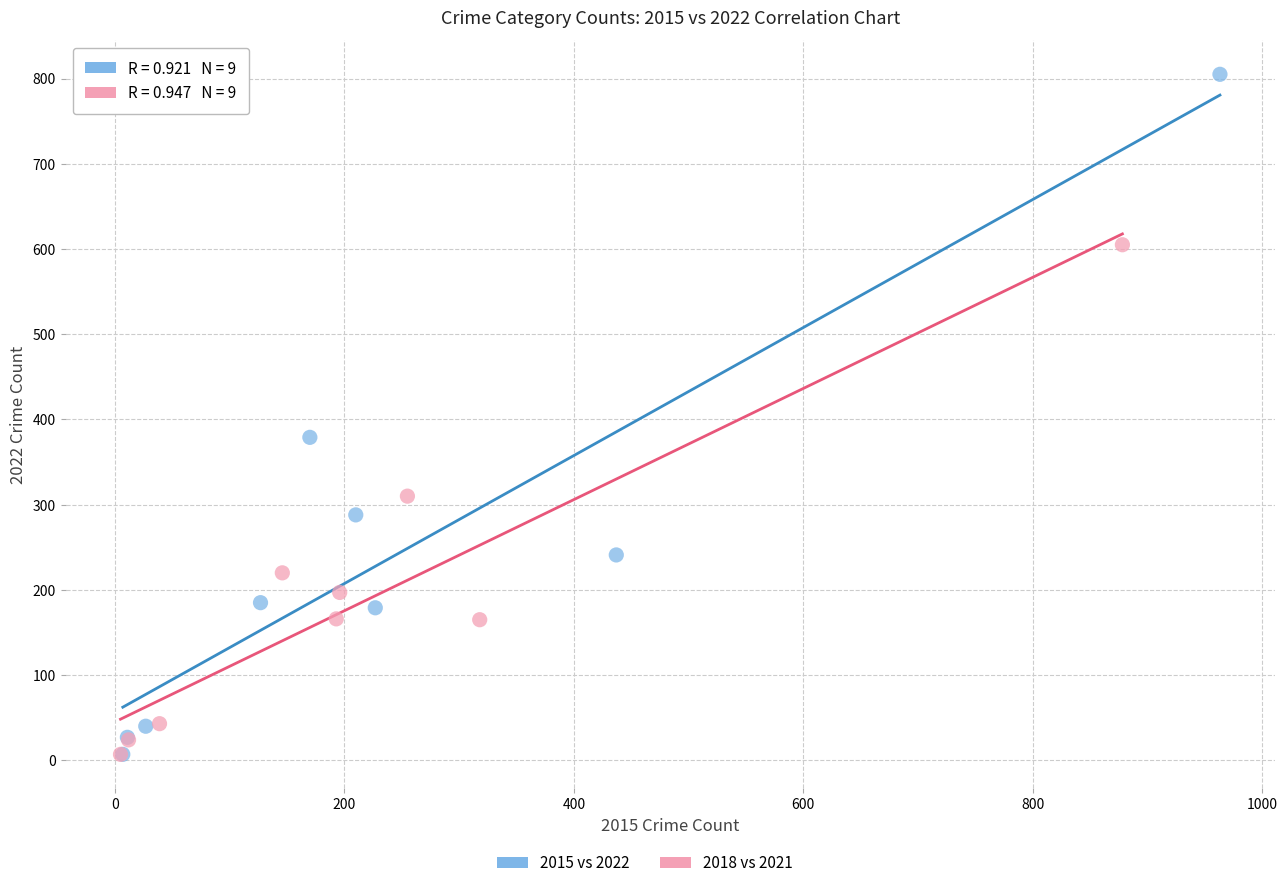

Which series has the largest Y range (max minus min)?

2015 vs 2022